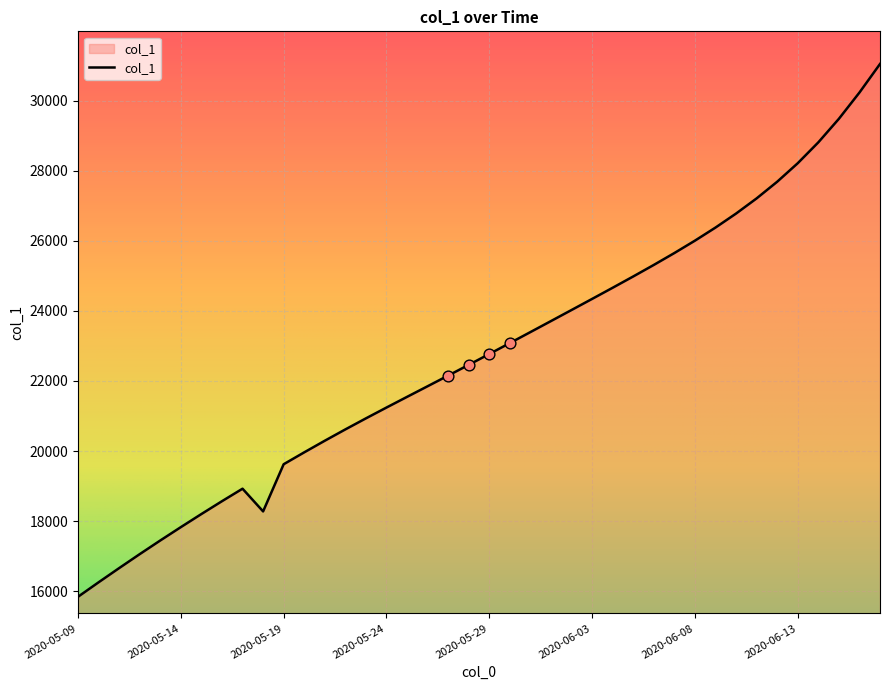

What is the minimum value shown in the chart?

15842.6